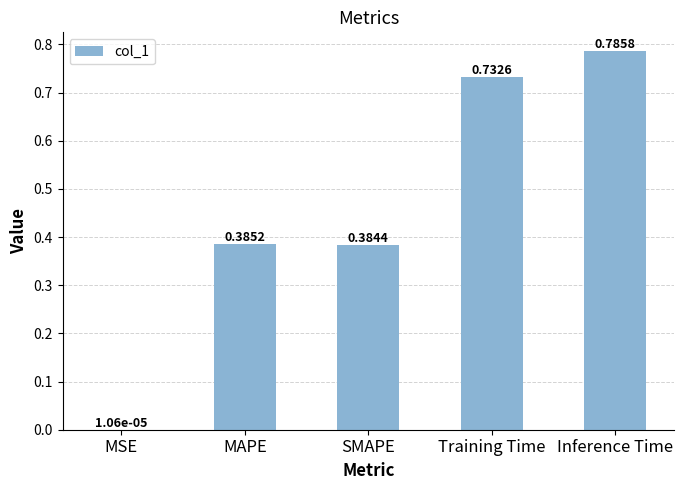

What is the change in value from SMAPE to Training Time?

+0.3